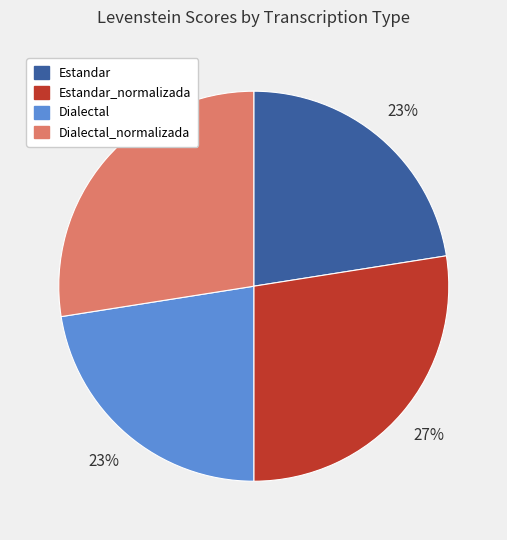

Is there a majority slice in this chart?

No